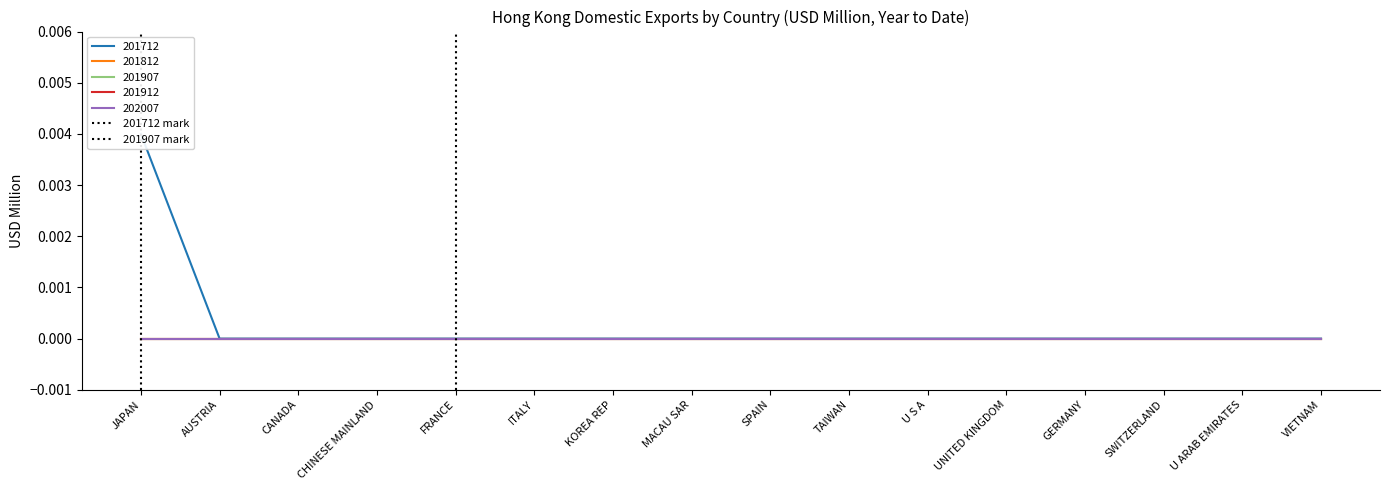

What is the label of the 1st point from the left?

JAPAN